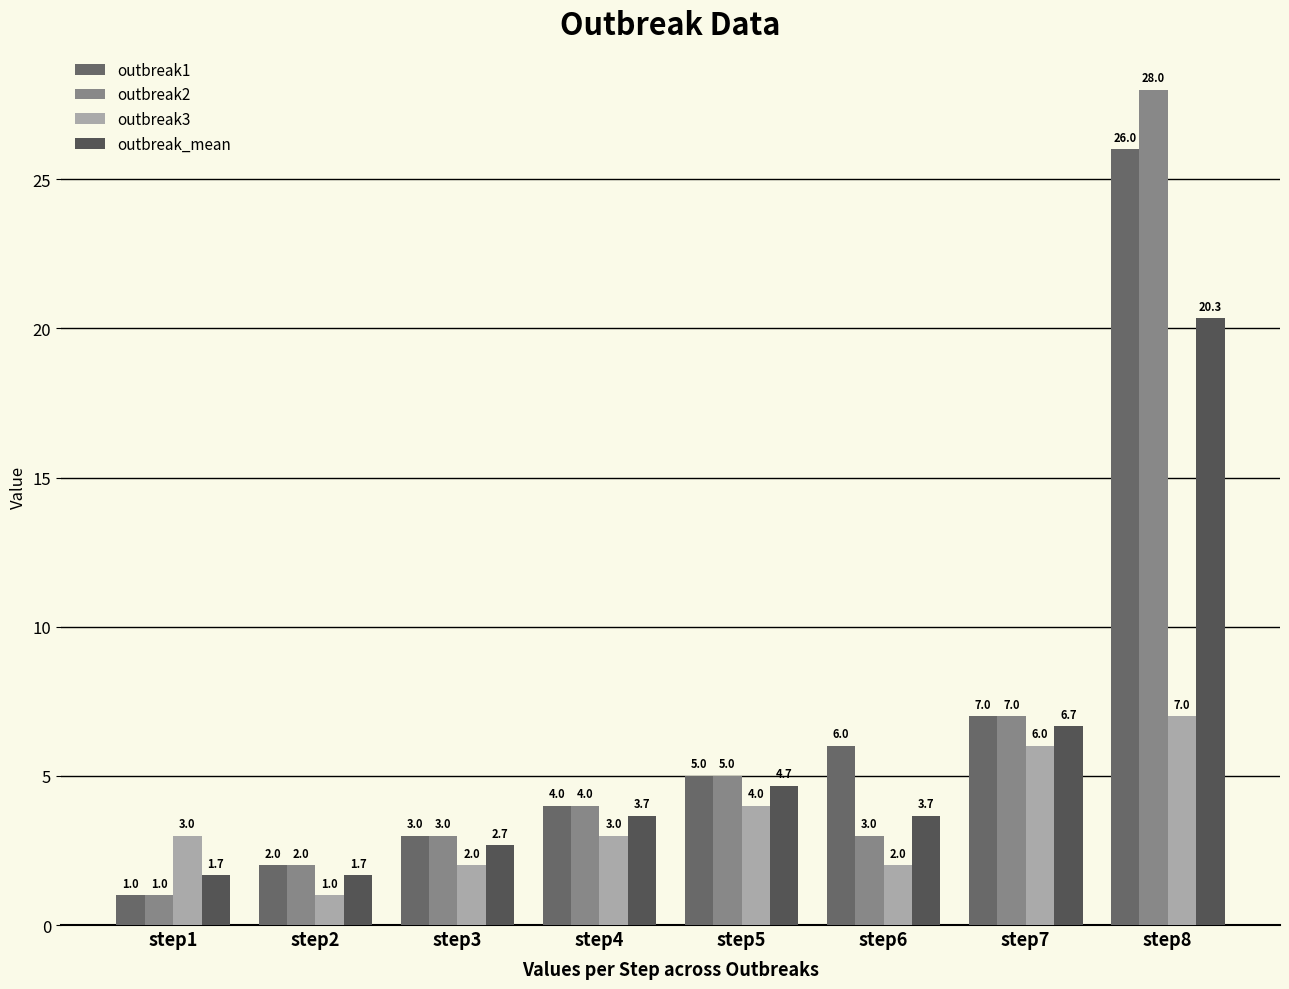

Which category has the highest value across all series?

step8